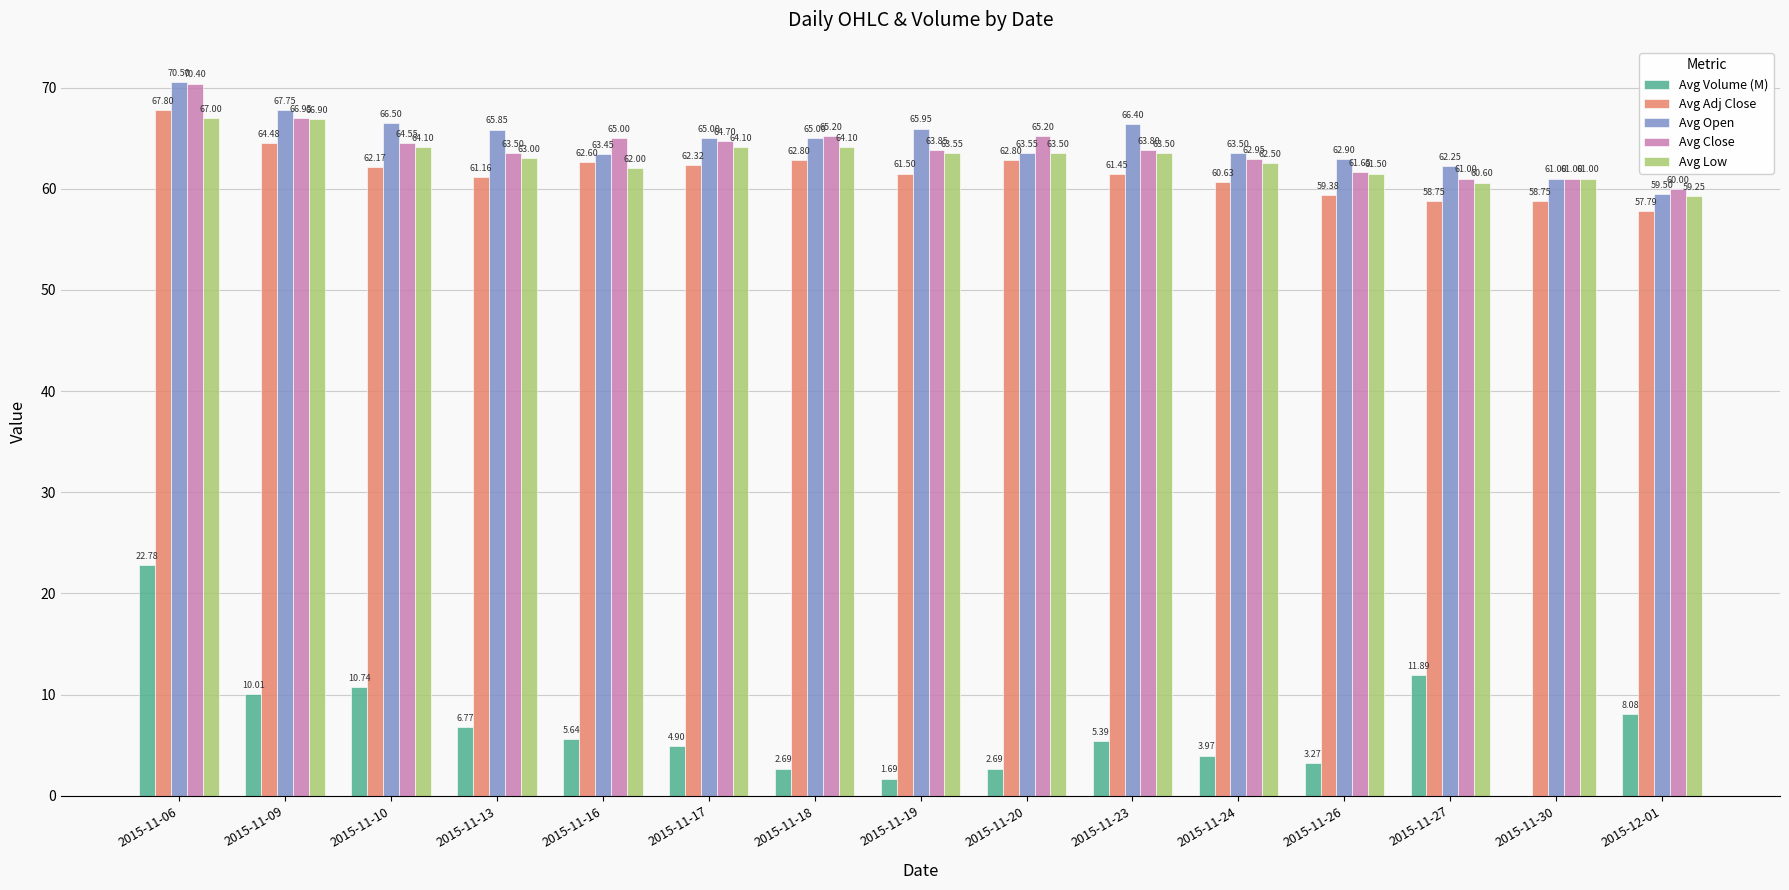

How many groups of bars are there?

15